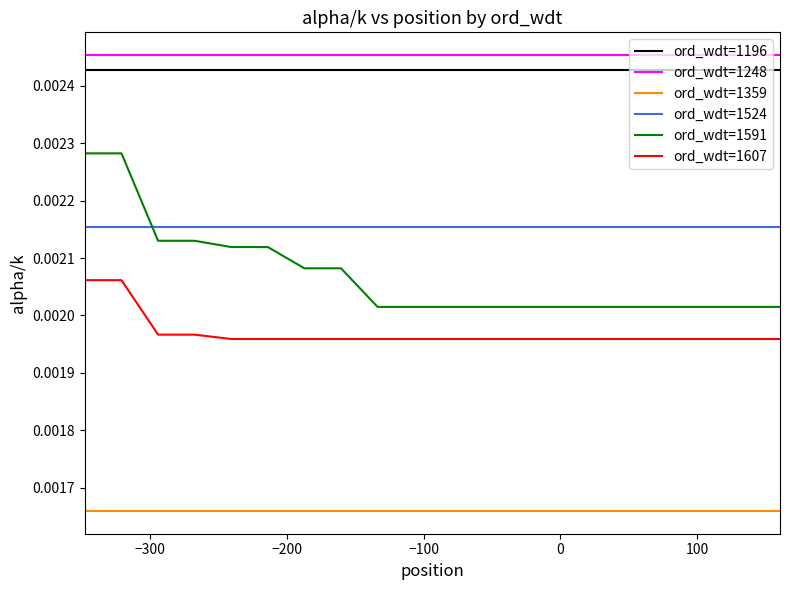

True or false: ord_wdt=1196 and ord_wdt=1591 intersect in this chart.

False